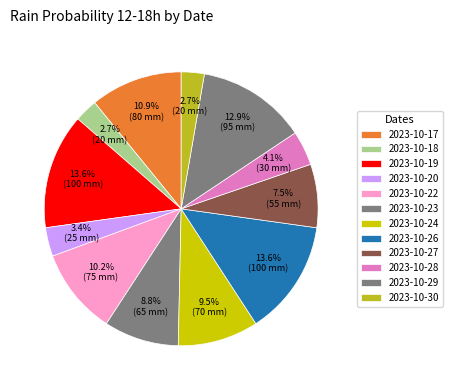

Count the number of slices in the pie.

12